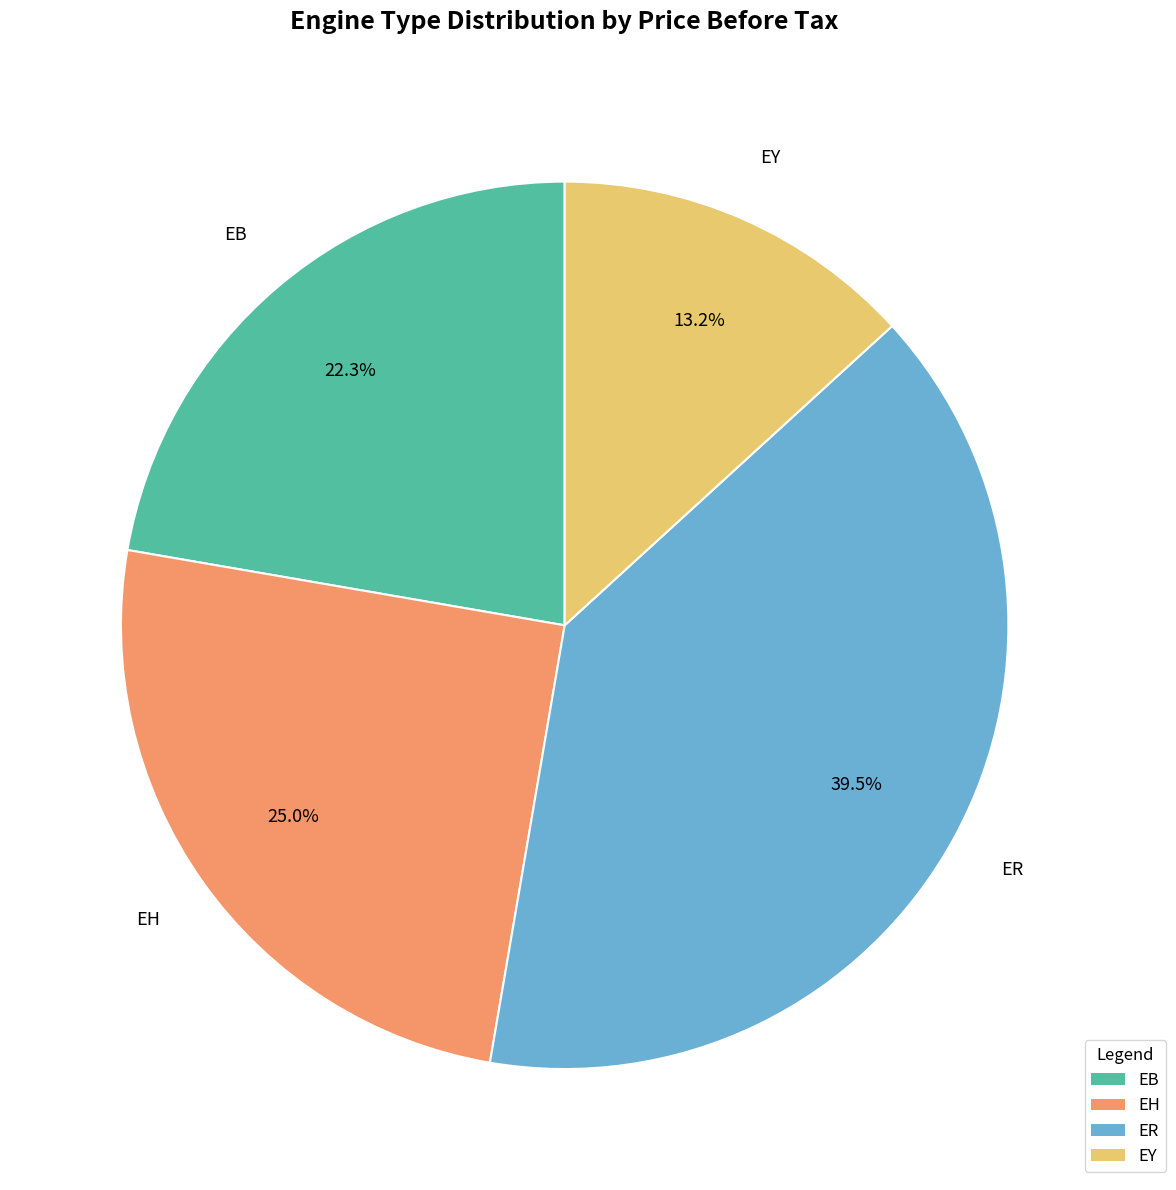

Count the number of slices in the pie.

4